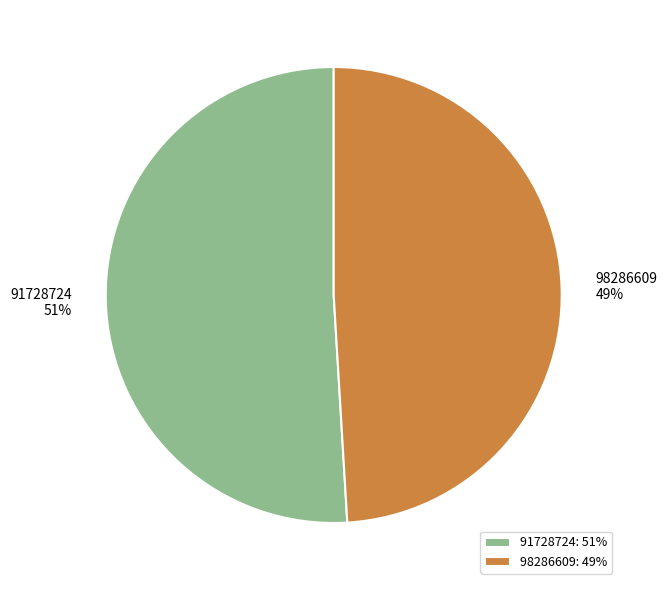

To the nearest percent, what percentage of the pie is 91728724?

51%